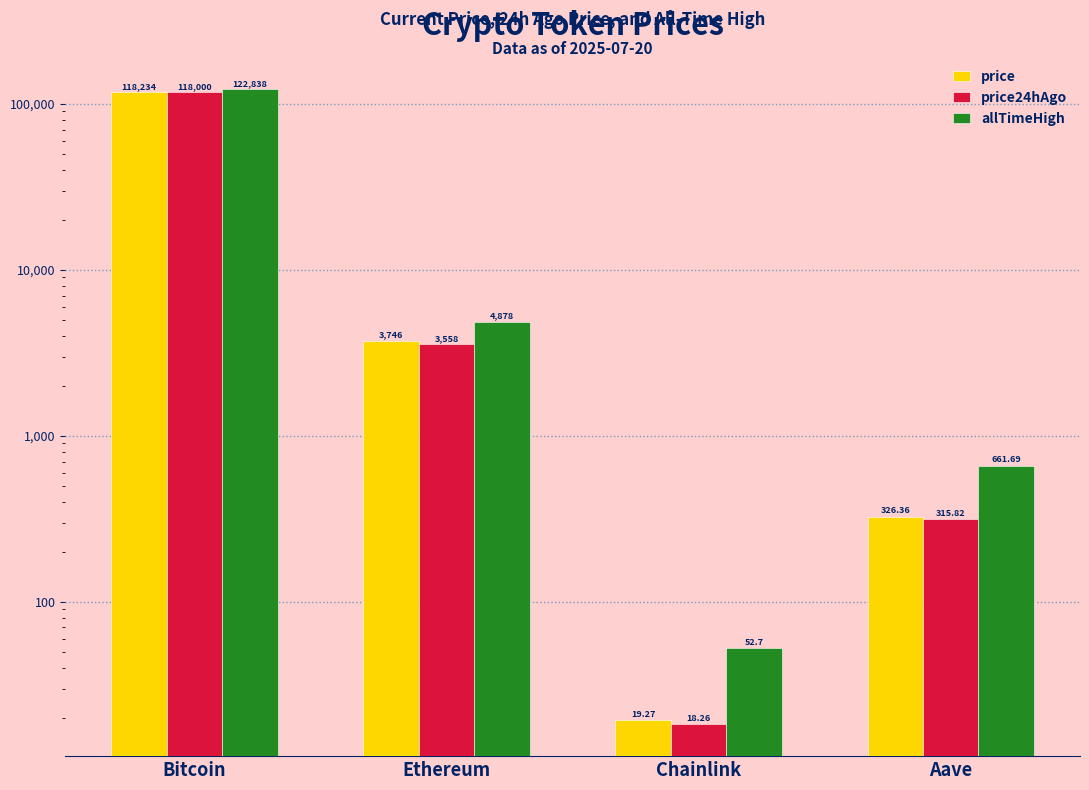

How many groups of bars are there?

4